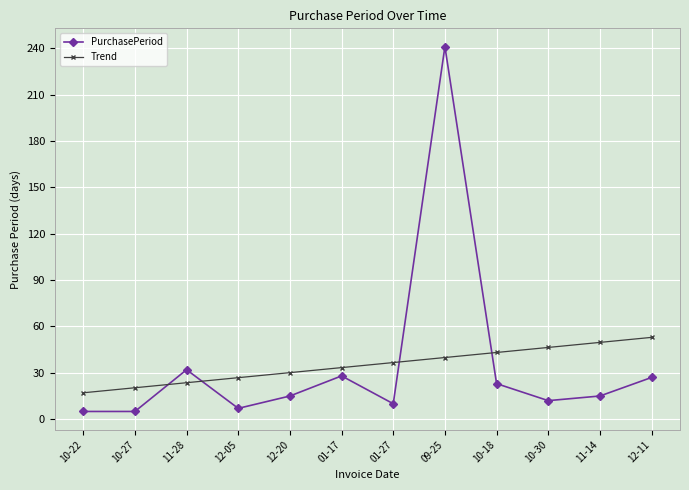

What is the approximate value of PurchasePeriod at 01-17?

28.0